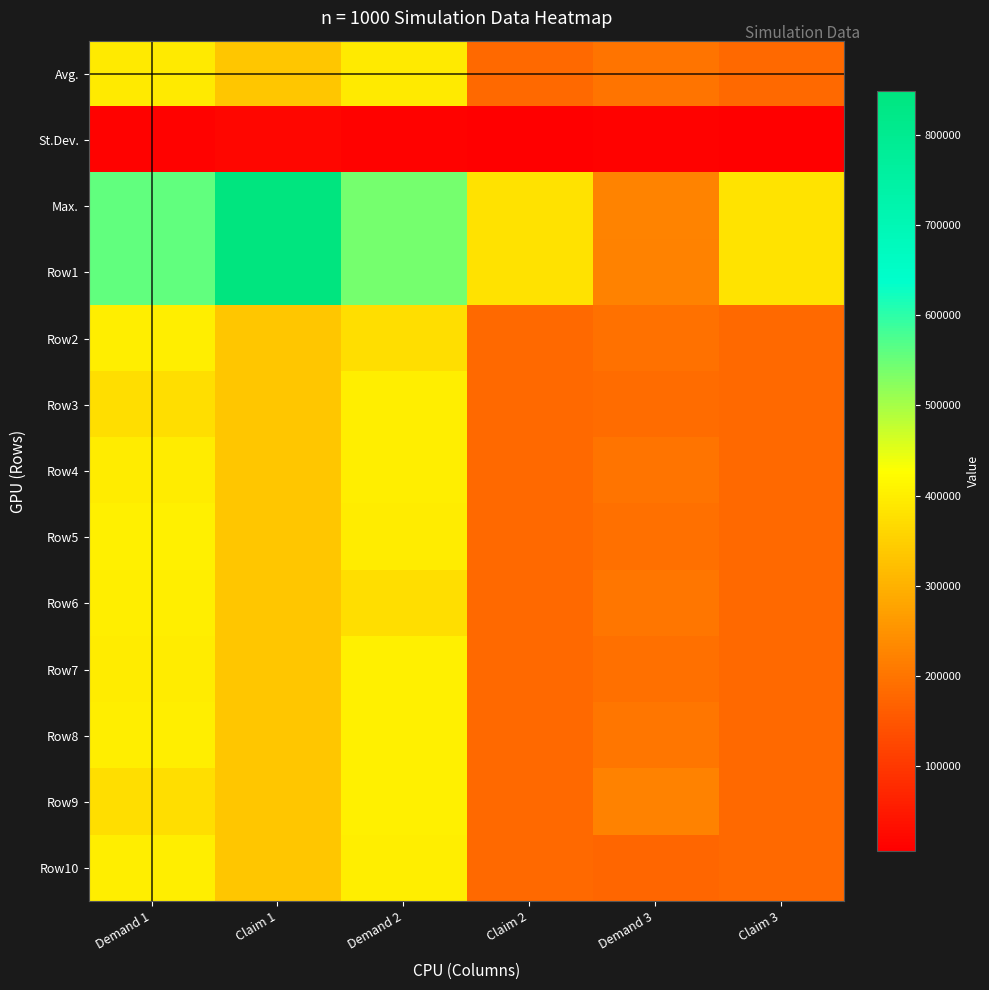

Reading right to left, list all the values displayed in this chart.

Avg.: Claim 3=182147.3	Demand 3=198746.4	Claim 2=182142.2	Demand 2=393540.0	Claim 1=332462.3	Demand 1=393501.5
St.Dev.: Claim 3=6364.7	Demand 3=10961.6	Claim 2=6205.6	Demand 2=10549.8	Claim 1=16325.9	Demand 1=10778.2
Max.: Claim 3=383217.0	Demand 3=226231.0	Claim 2=378183.0	Demand 2=540578.0	Claim 1=848217.0	Demand 1=555578.0
Row1: Claim 3=383217.0	Demand 3=221218.0	Claim 2=378183.0	Demand 2=540578.0	Claim 1=848217.0	Demand 1=555578.0
Row2: Claim 3=181946.0	Demand 3=194851.0	Claim 2=181946.0	Demand 2=373731.0	Claim 1=331946.0	Demand 1=398251.0
Row3: Claim 3=181946.0	Demand 3=185331.0	Claim 2=181946.0	Demand 2=400635.0	Claim 1=331946.0	Demand 1=373731.0
Row4: Claim 3=181946.0	Demand 3=199051.0	Claim 2=181946.0	Demand 2=398251.0	Claim 1=331946.0	Demand 1=395591.0
Row5: Claim 3=181946.0	Demand 3=193311.0	Claim 2=181946.0	Demand 2=395591.0	Claim 1=331946.0	Demand 1=403571.0
Row6: Claim 3=181946.0	Demand 3=201711.0	Claim 2=181946.0	Demand 2=373731.0	Claim 1=331946.0	Demand 1=398251.0
Row7: Claim 3=181946.0	Demand 3=191771.0	Claim 2=181946.0	Demand 2=400911.0	Claim 1=331946.0	Demand 1=395591.0
Row8: Claim 3=181946.0	Demand 3=200591.0	Claim 2=181946.0	Demand 2=400911.0	Claim 1=331946.0	Demand 1=398251.0
Row9: Claim 3=181946.0	Demand 3=220911.0	Claim 2=181946.0	Demand 2=403571.0	Claim 1=331946.0	Demand 1=373731.0
Row10: Claim 3=181946.0	Demand 3=174531.0	Claim 2=181946.0	Demand 2=398251.0	Claim 1=331946.0	Demand 1=398251.0